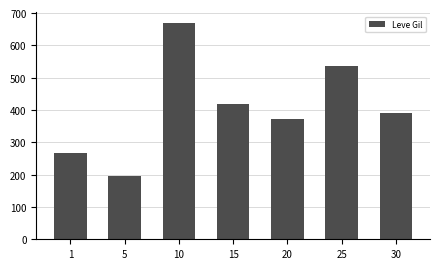

What is the difference between the values at 10 and 30?

277.0